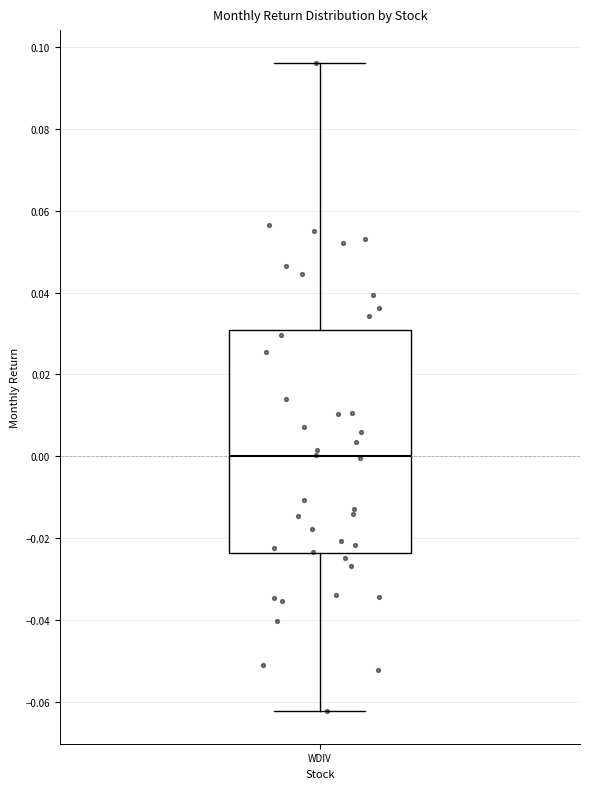

Read this box plot against the y-axis: the position of the median line, the range covered by the box, and the ends of both whiskers. The values are not printed on the chart, so give them approximately, as read against the axis.

median 0.000, box -0.024 to 0.030, whiskers -0.062 to 0.096